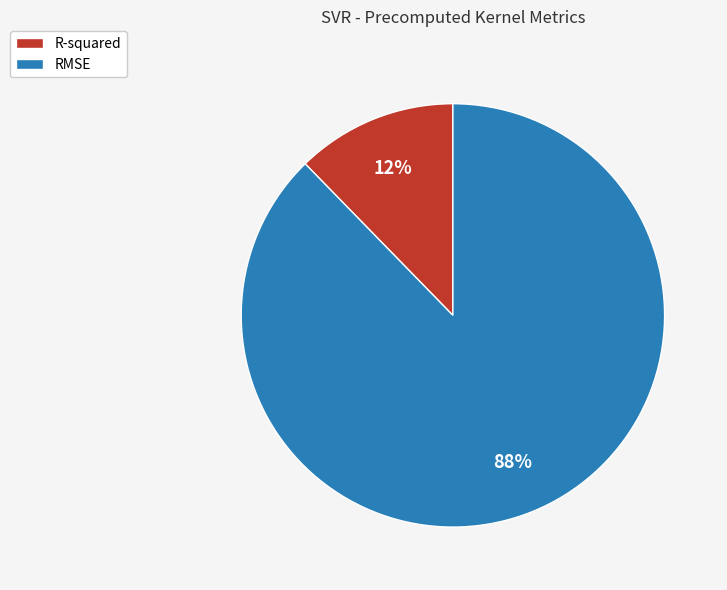

Which slice is the smallest?

R-squared